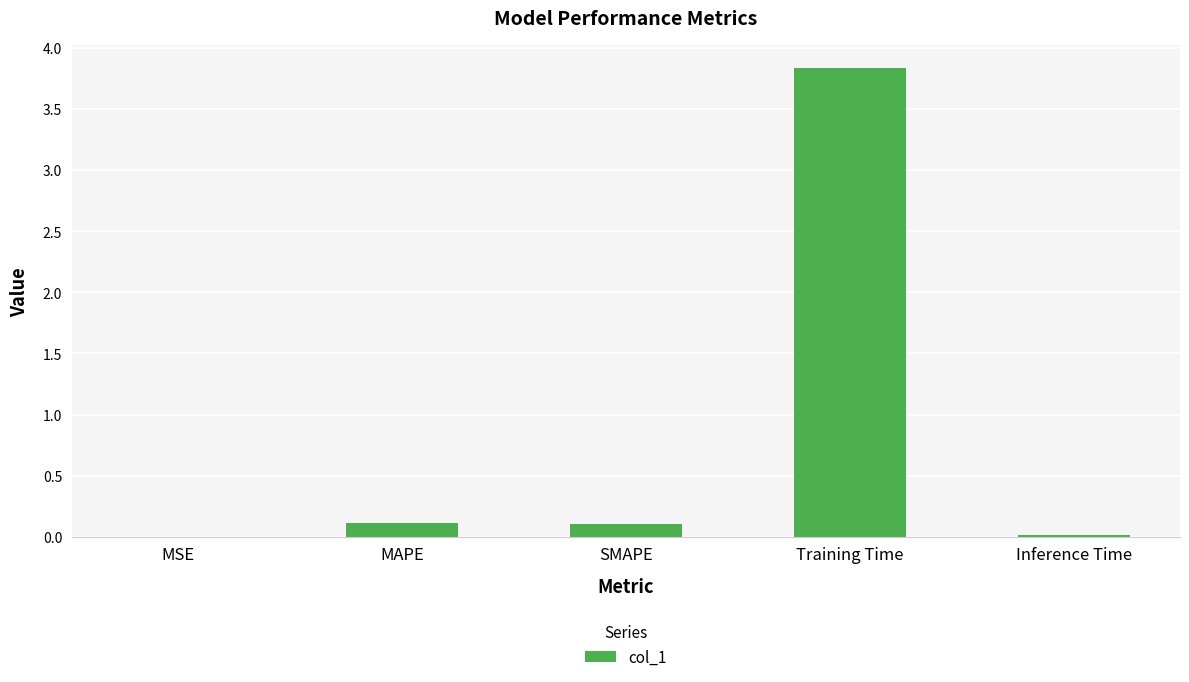

Which label corresponds to the largest value in the chart?

Training Time